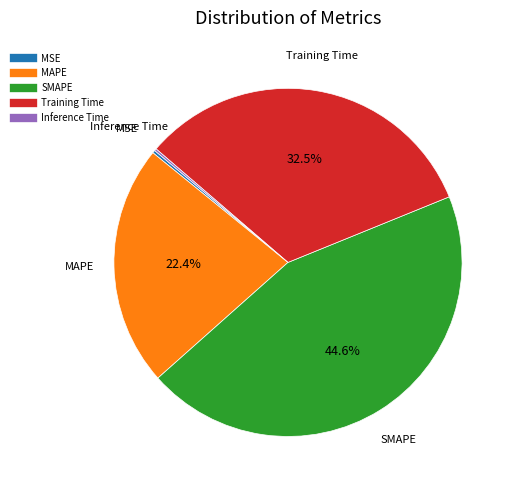

What is the largest slice in the pie chart?

SMAPE